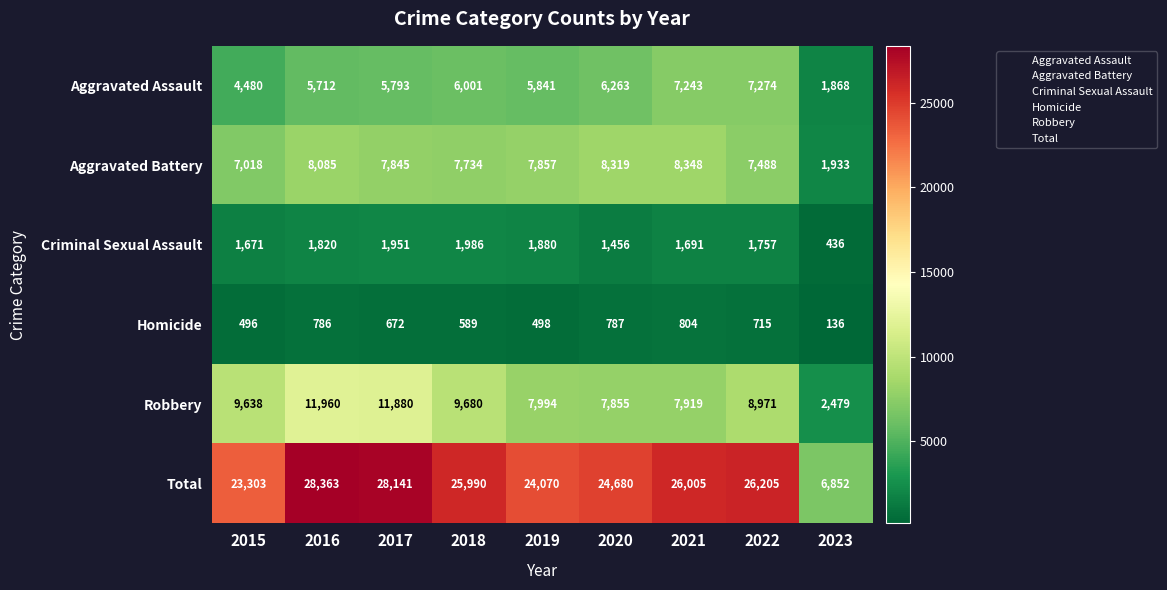

The value of Total at 2019 is 24070. True or false?

True